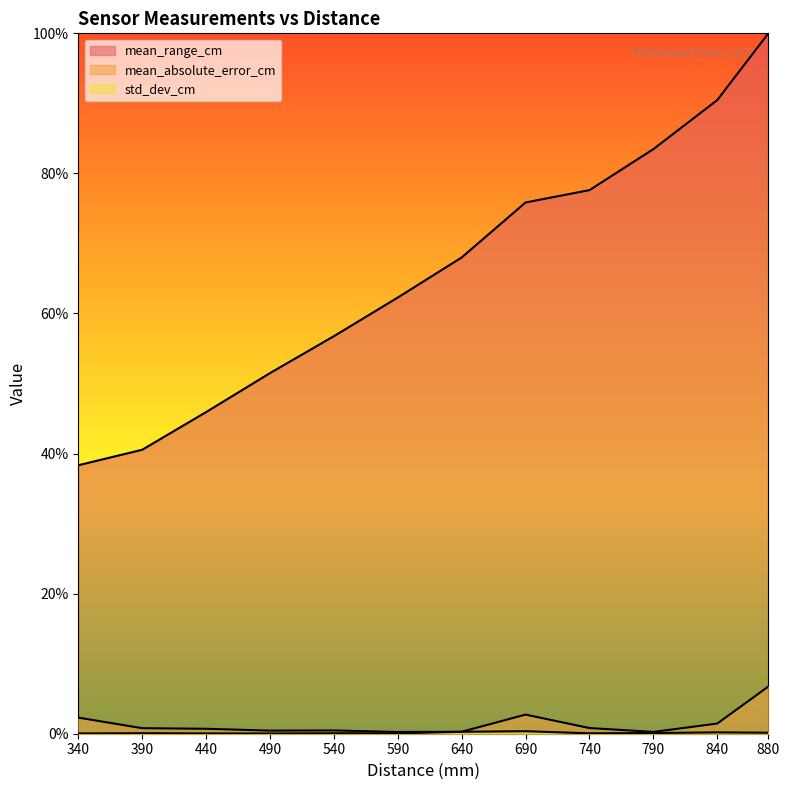

What is the highest value of the mean_range_cm series?

100.0